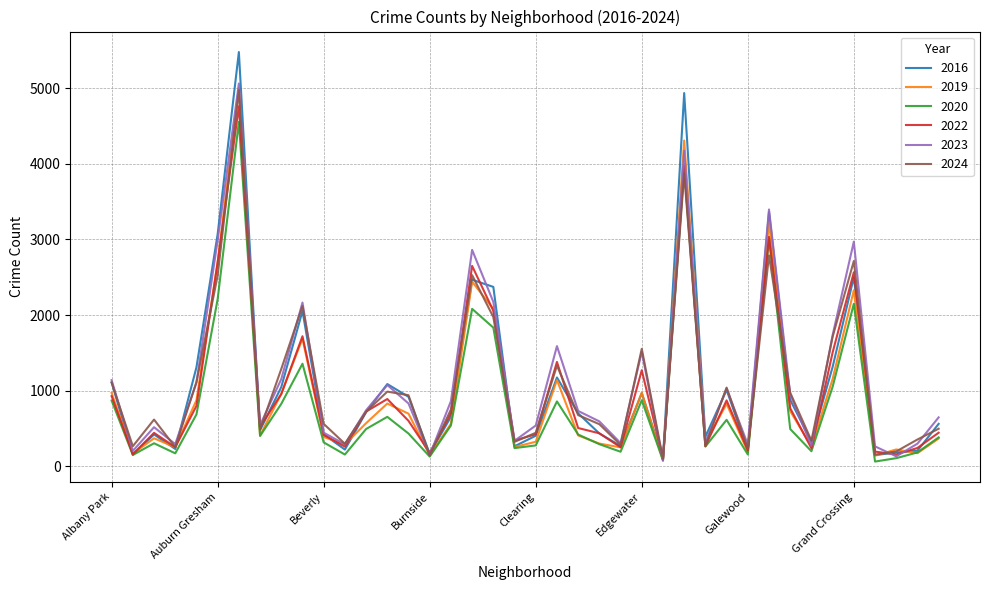

What is the maximum value shown in the chart?

5481